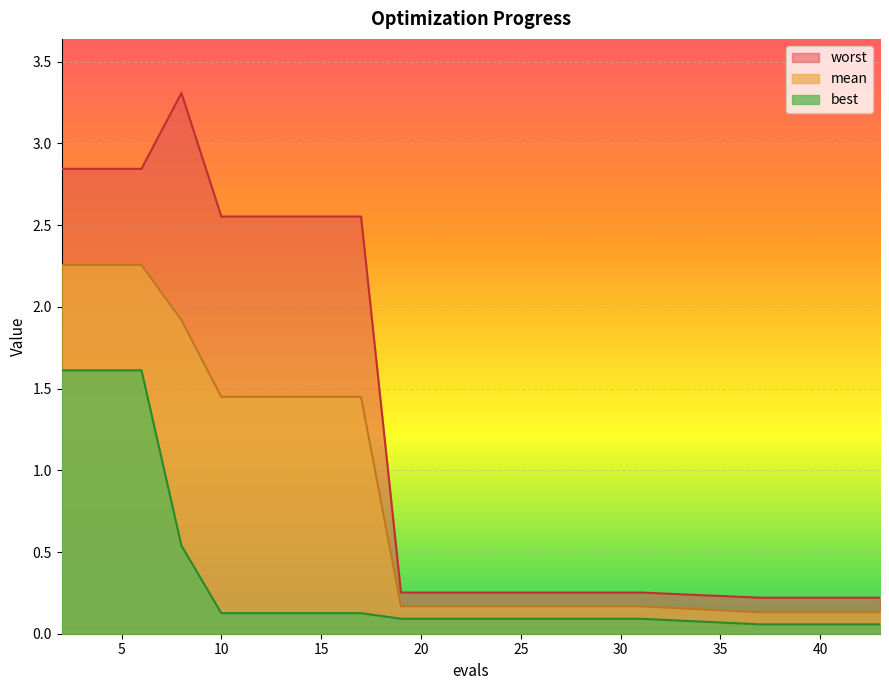

At which label does best reach its peak?

2